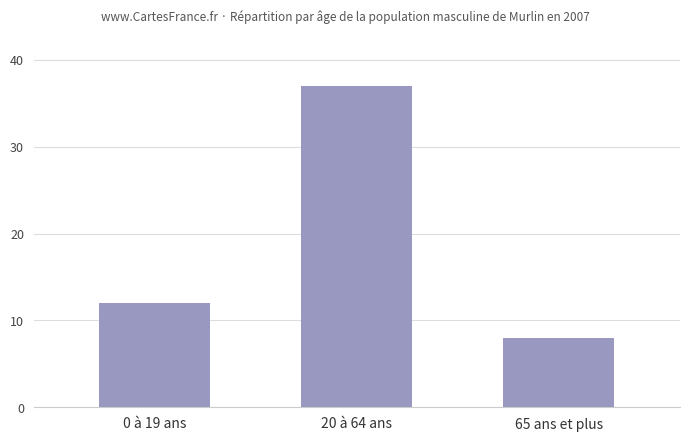

What is the sum of all values?

57.0